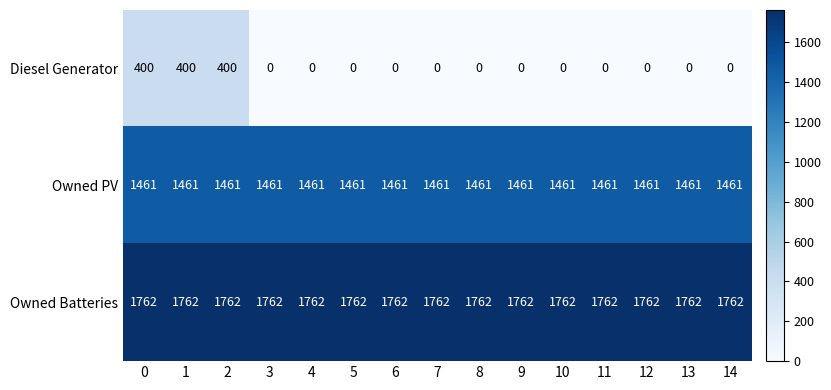

The value of Owned PV at 0 is 413. True or false?

False